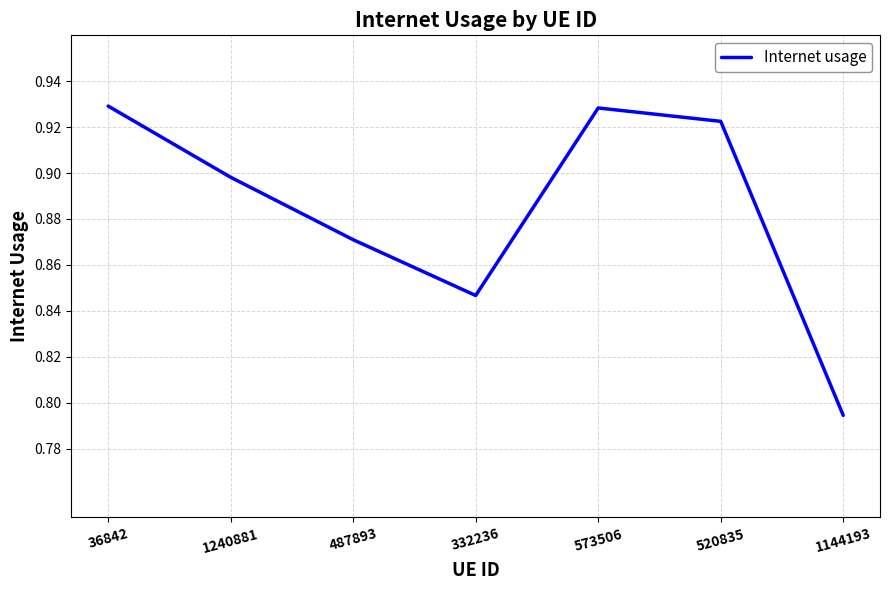

How many lines are shown in the chart?

1